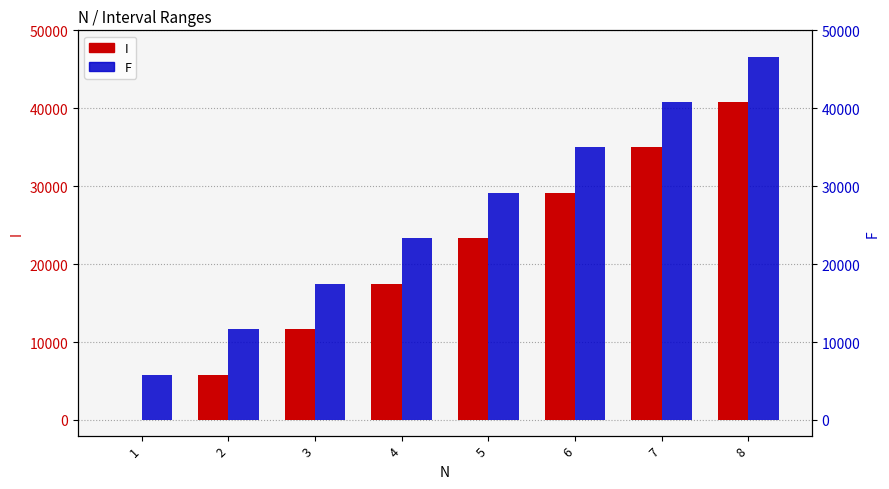

How many groups of bars are there?

8